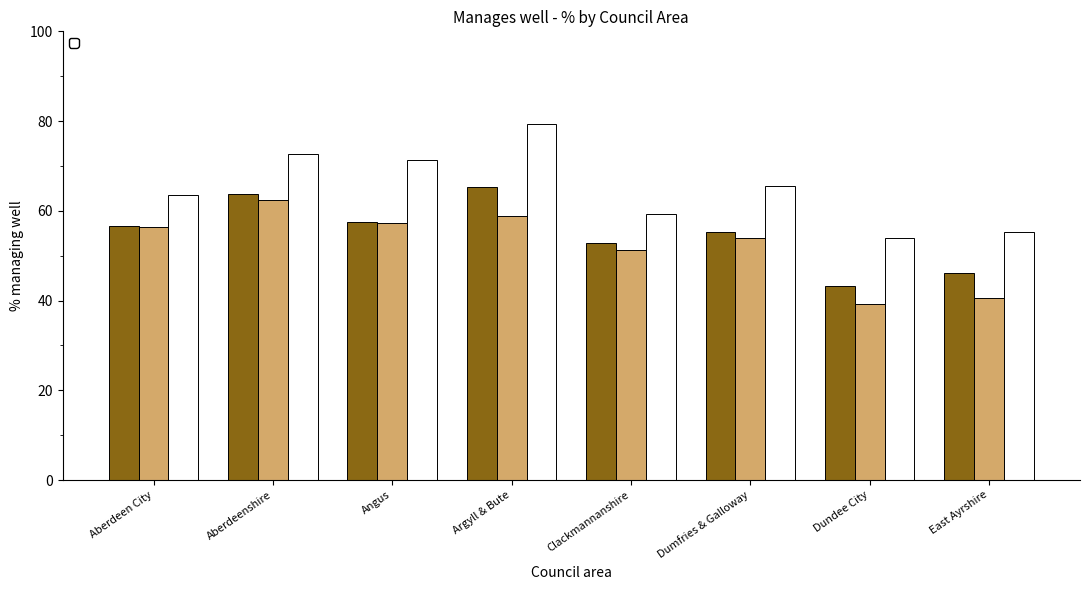

At how many categories does at least one series exceed 63?

5